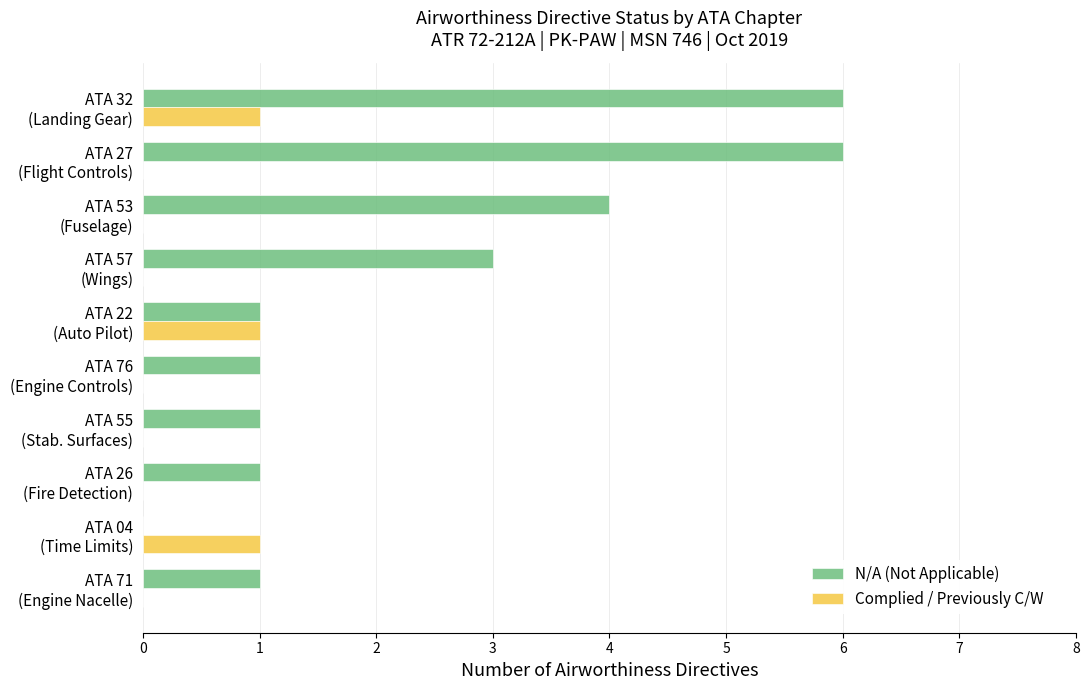

What is the sum of all N/A (Not Applicable) values?

24